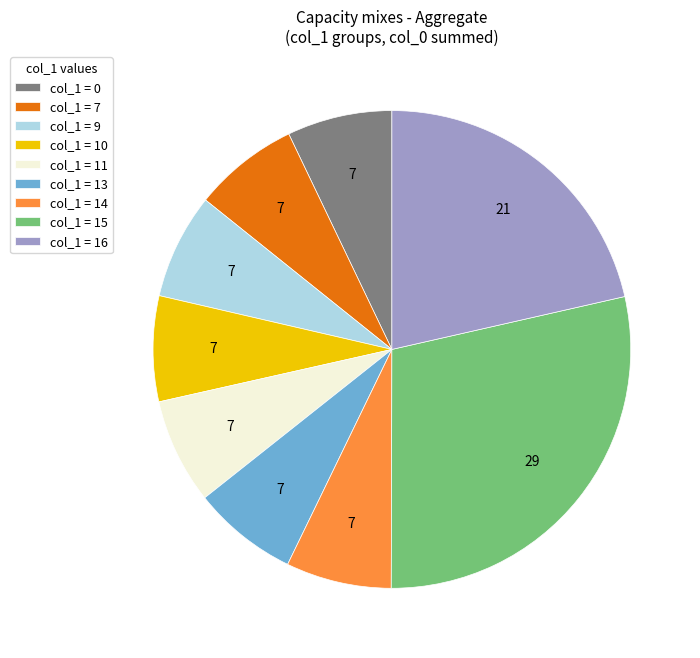

Does any single category account for the majority?

No